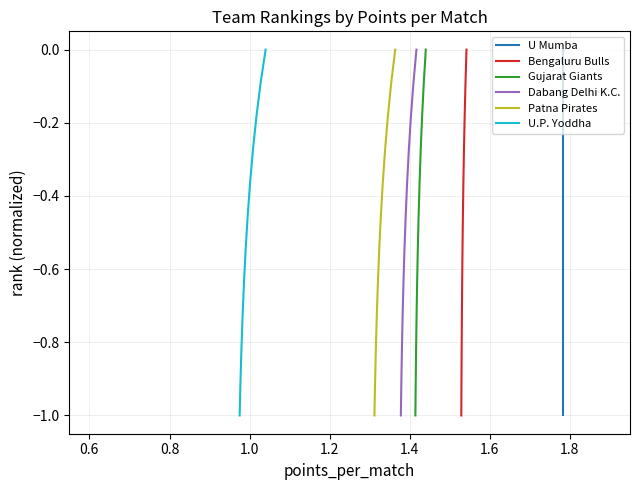

What is the average value of the Bengaluru Bulls series?

-0.5